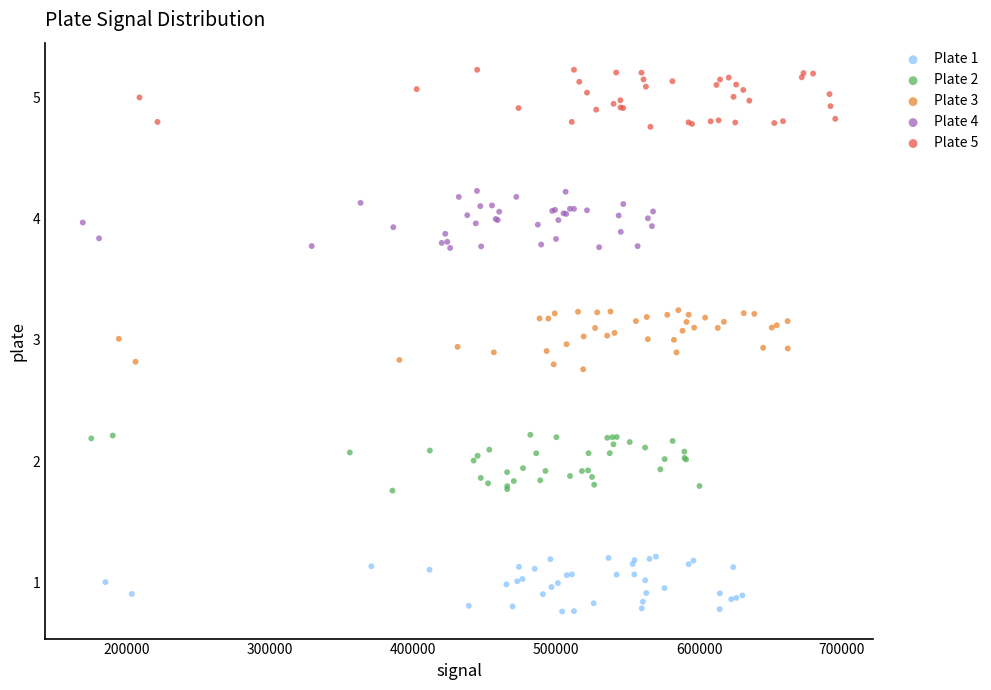

Which series reaches the minimum Y coordinate?

Plate 1